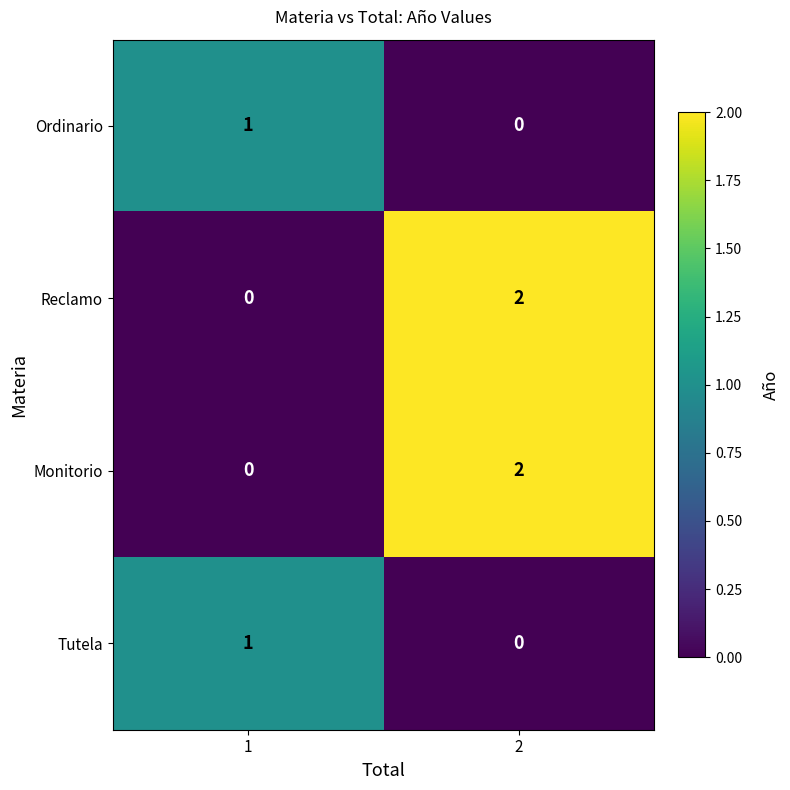

Reading right to left, list all the values displayed in this chart.

Ordinario: 2=0	1=1
Reclamo: 2=2	1=0
Monitorio: 2=2	1=0
Tutela: 2=0	1=1